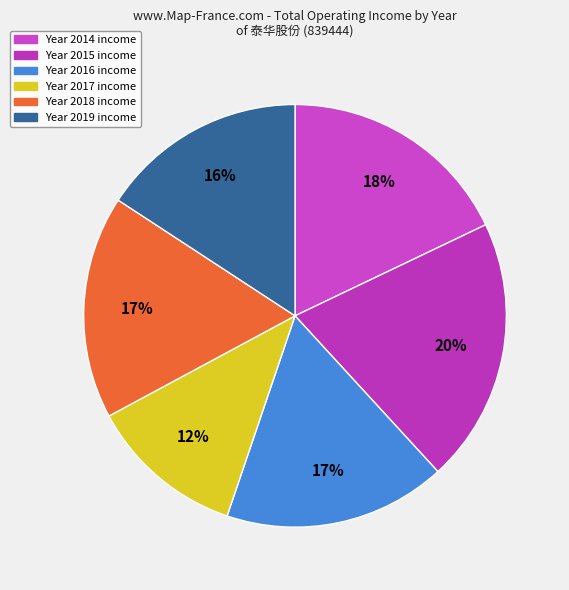

Count the number of slices in the pie.

6